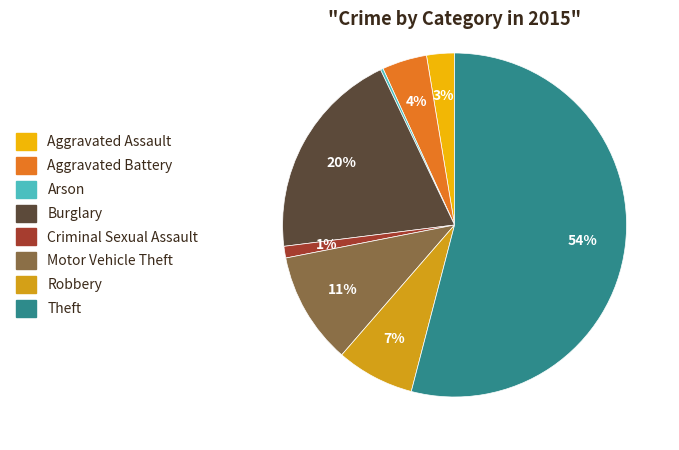

Which category has the biggest portion of the pie?

Theft